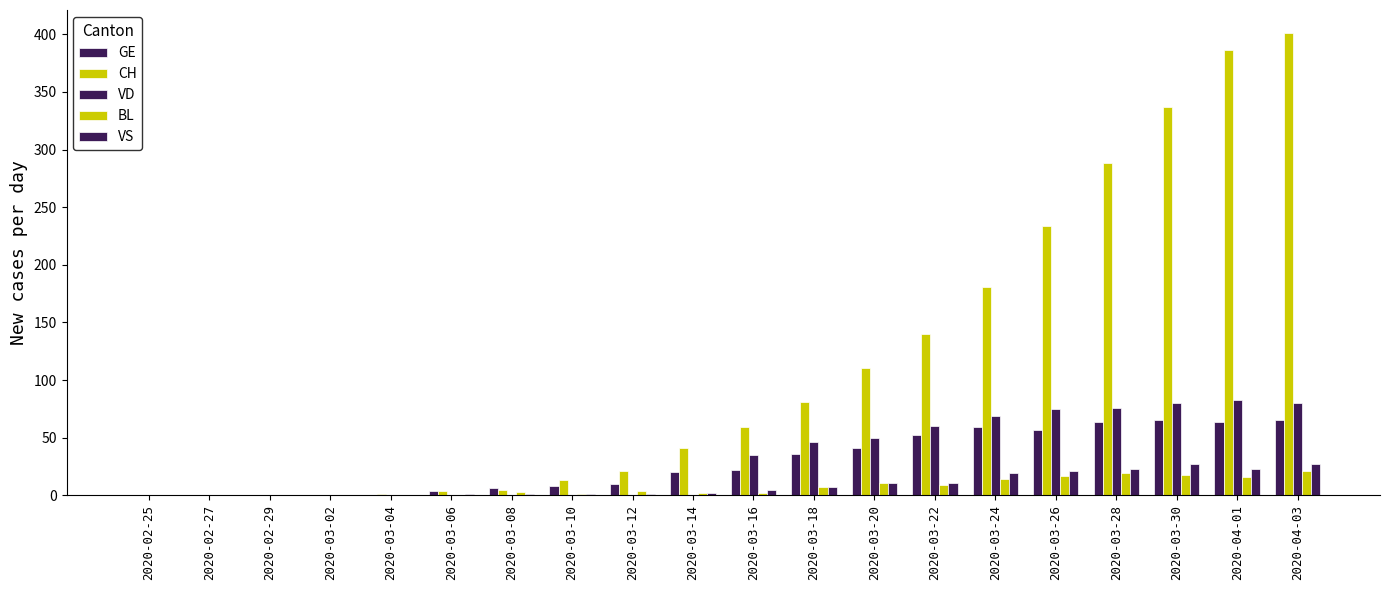

At which label does BL first exceed 4?

2020-03-18